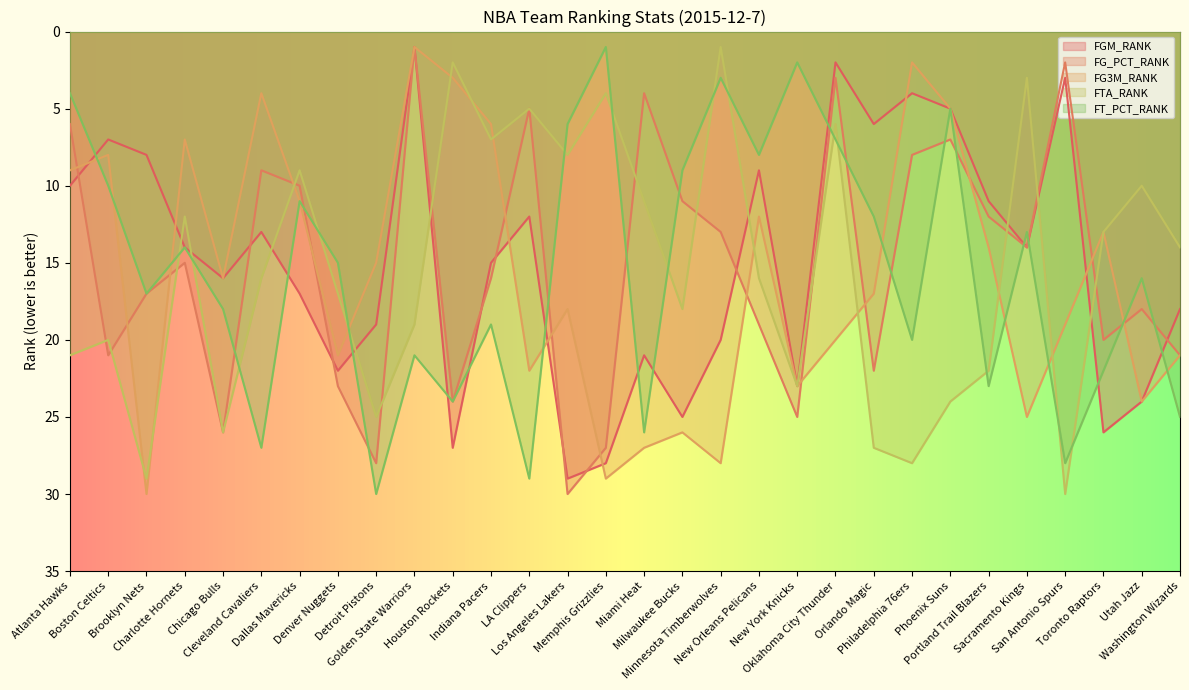

Is it true that FG_PCT_RANK equals 8 at LA Clippers?

False